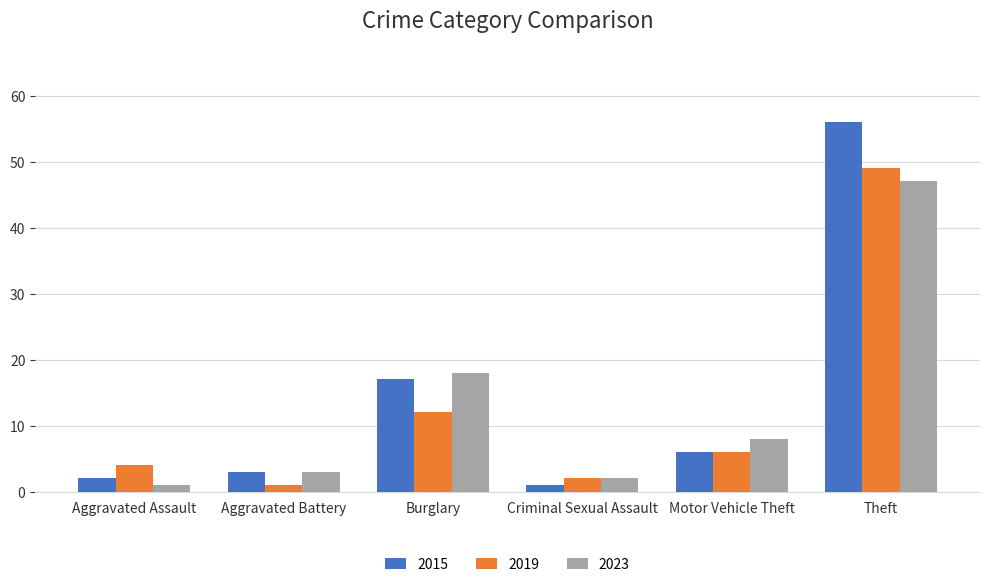

Which series has the largest range (max minus min)?

2015